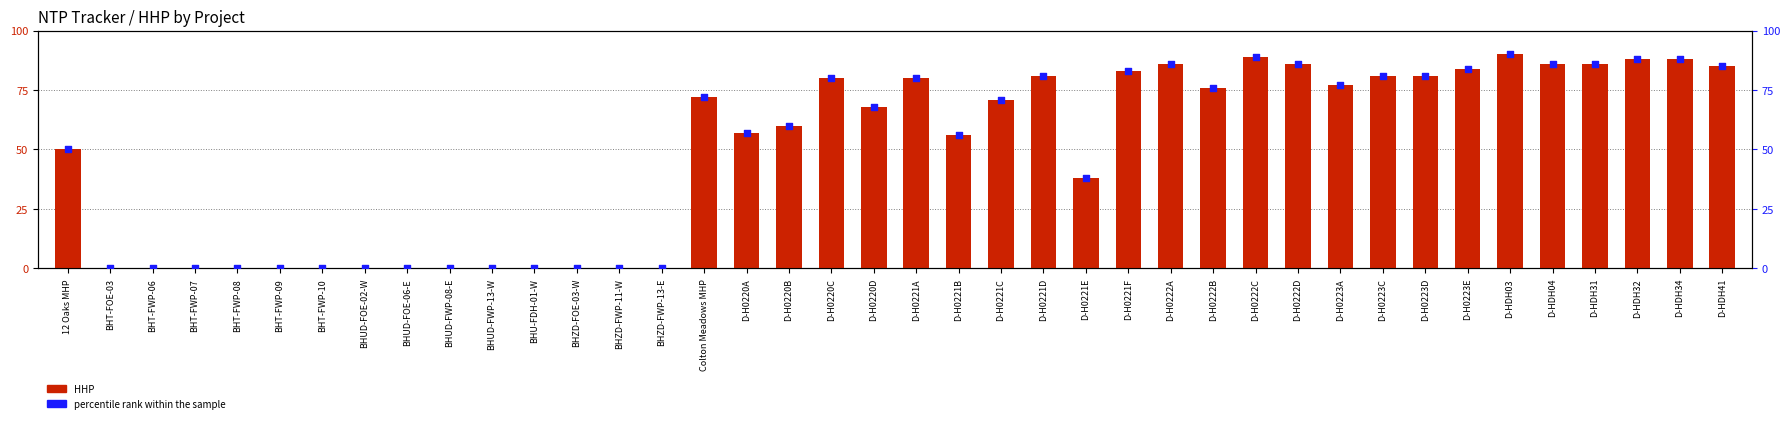

Which series contains the highest Y value?

HHP